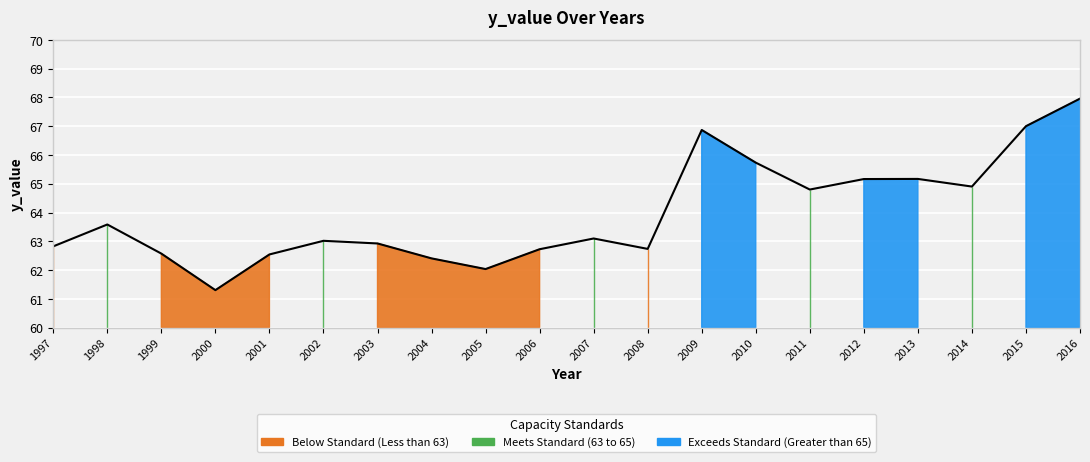

How many lines are shown in the chart?

1